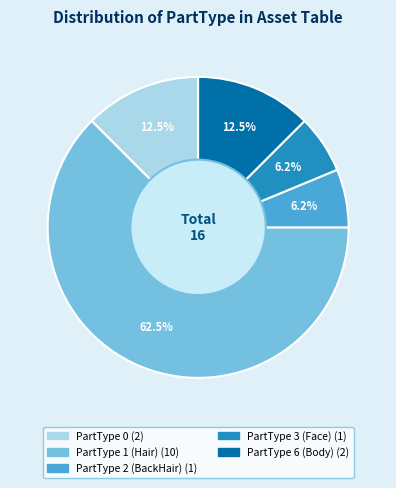

Does any single category account for the majority?

Yes